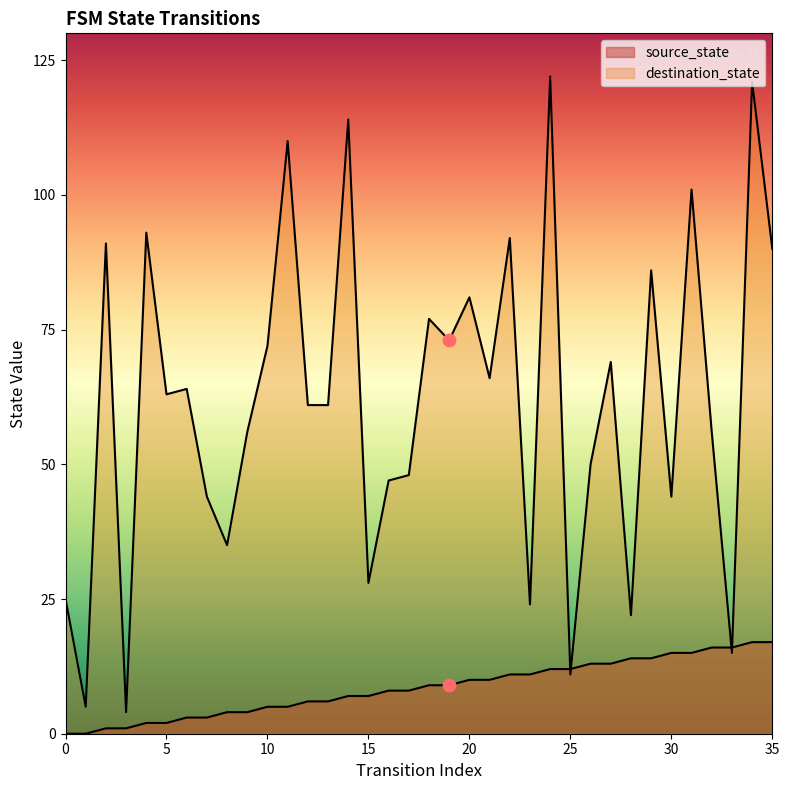

Which series has the largest Y range (max minus min)?

destination_state